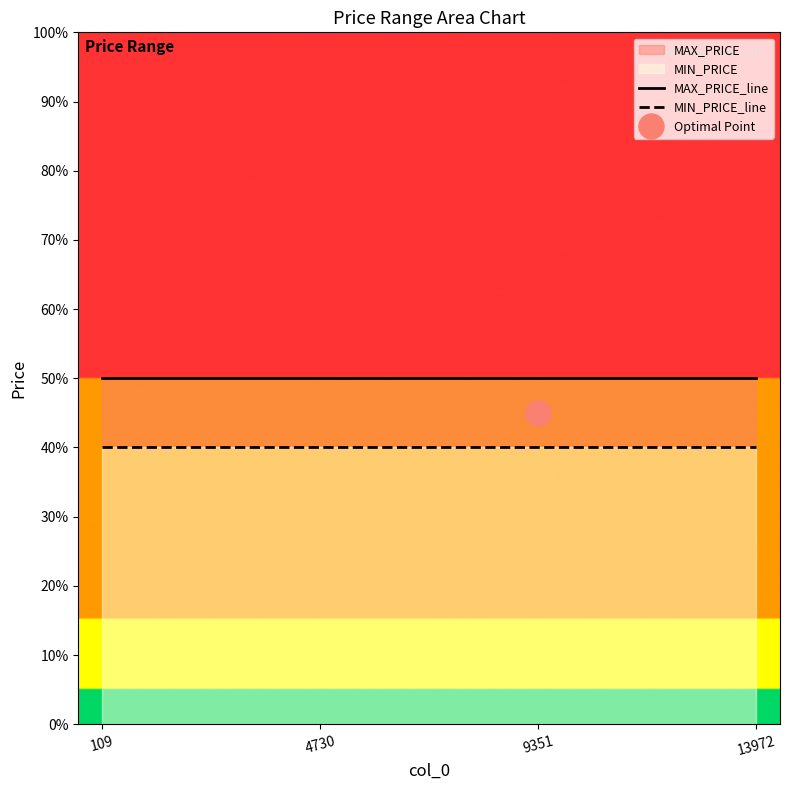

True or false: MIN_PRICE_line and MAX_PRICE_line cross at least once.

False